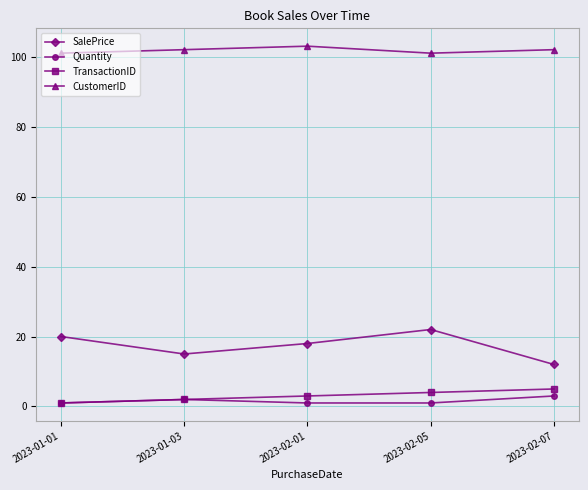

Which series changed the most between 2023-01-03 and 2023-02-05?

SalePrice